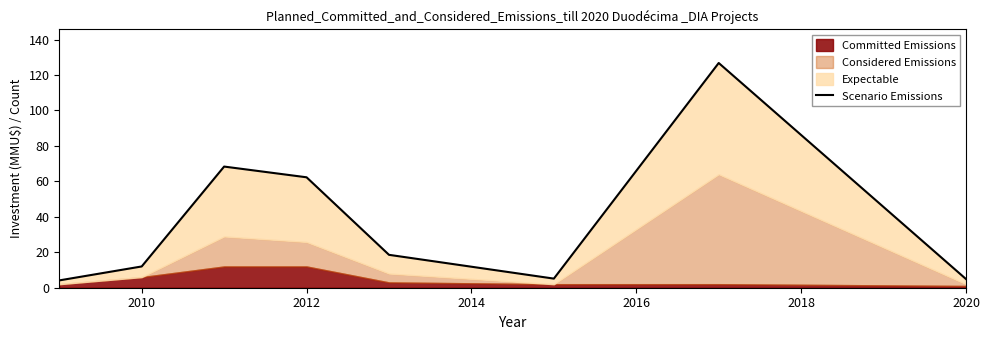

The chart shows a value of 7.8 at 2010. True or false?

False